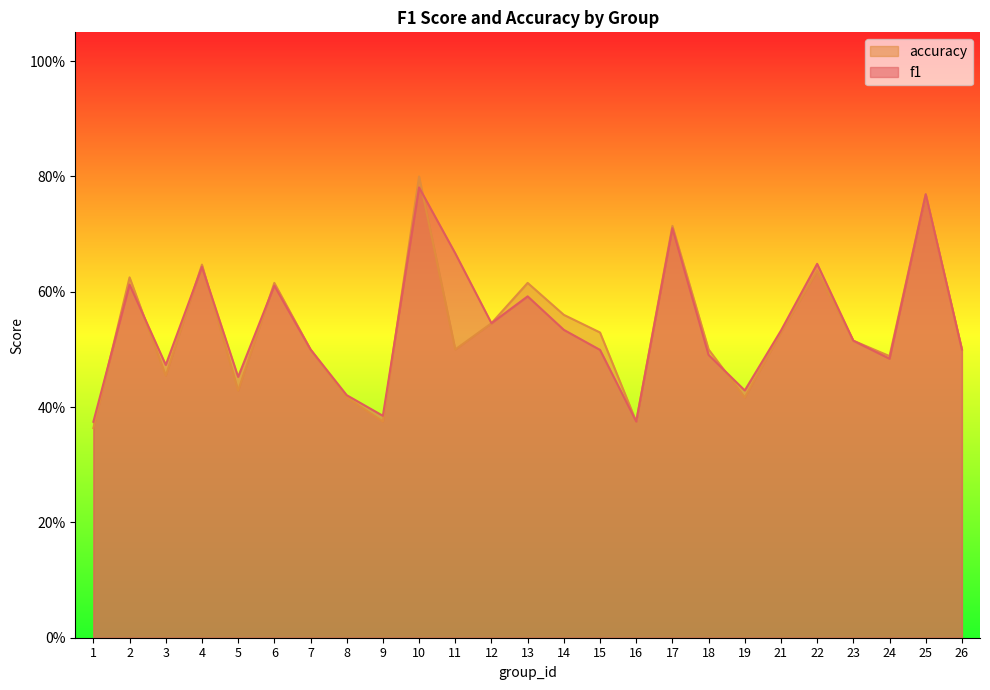

What are all the series names shown in the legend?

accuracy, f1